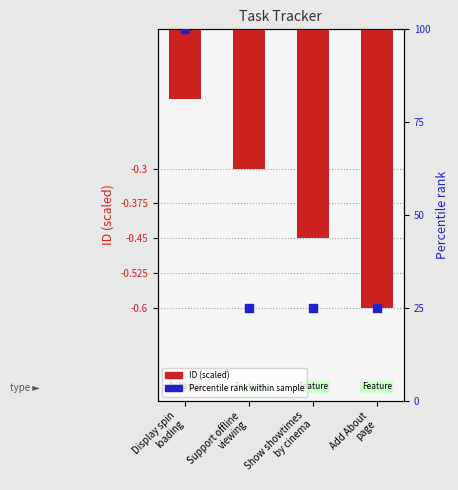

Which series reaches the maximum Y coordinate?

Percentile rank within sample